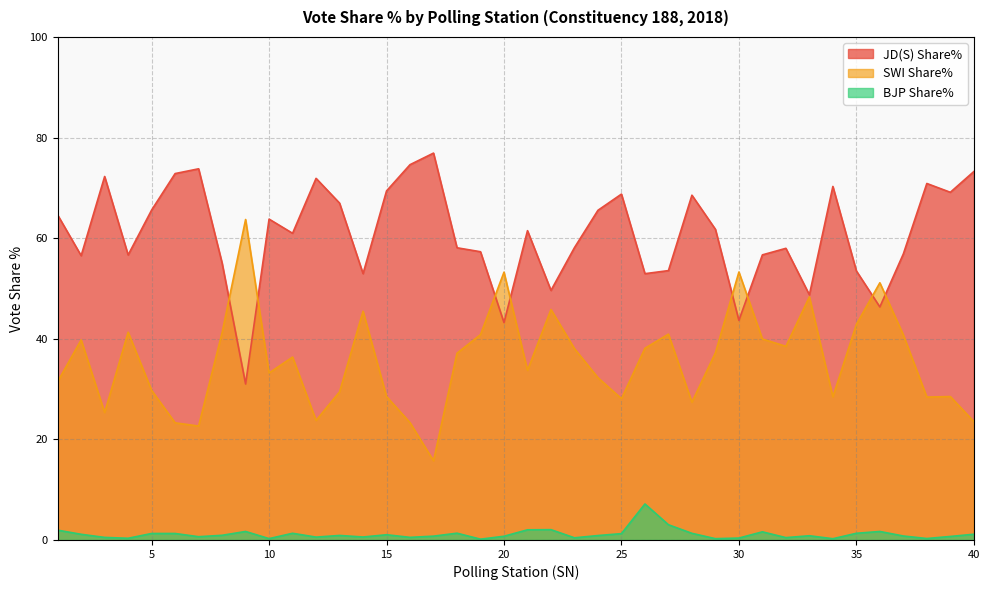

What is the value of the SWI Share% point at the 16th from the left?

23.3